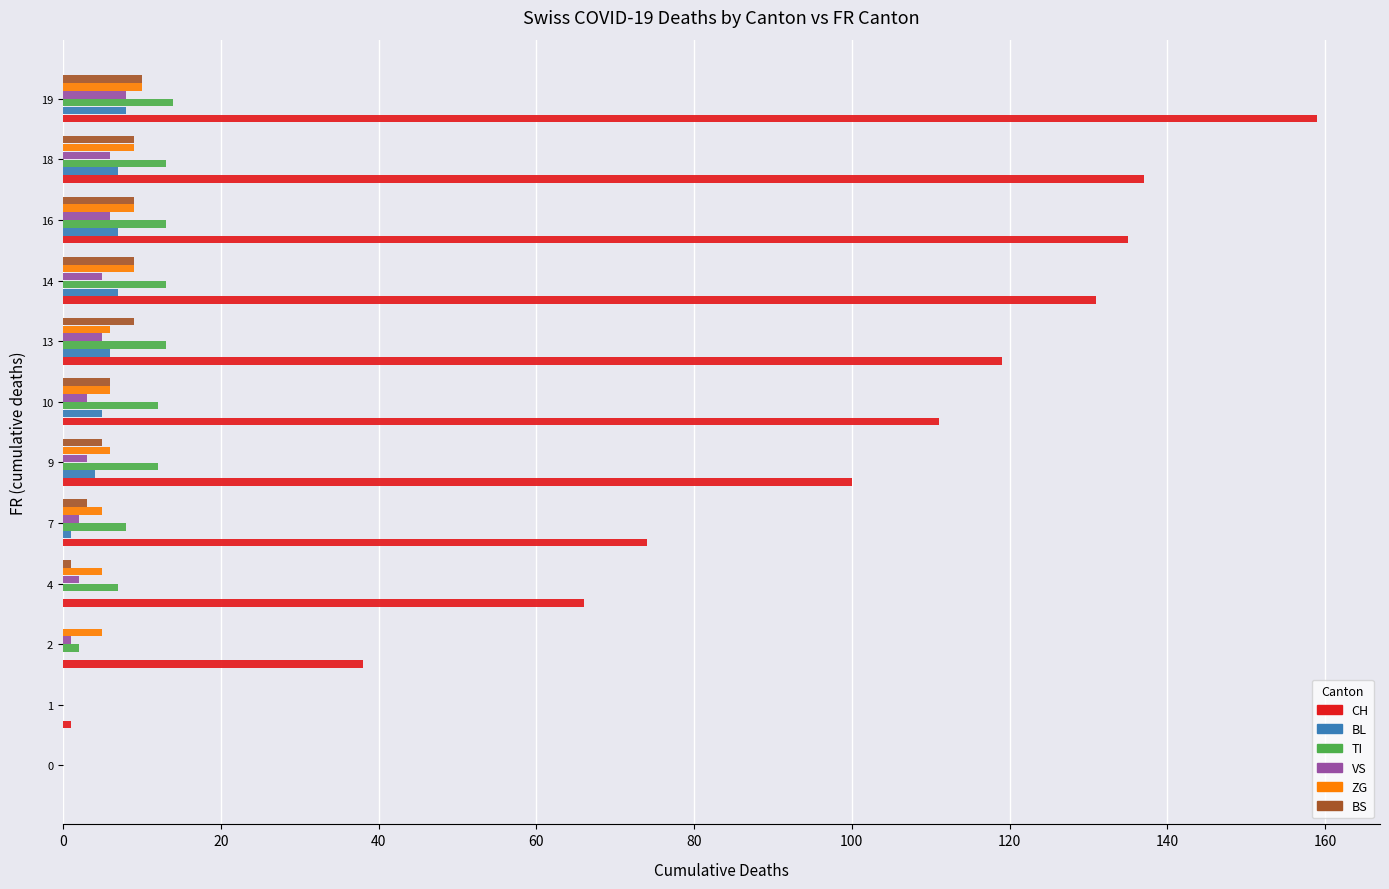

What is the greatest value displayed?

159